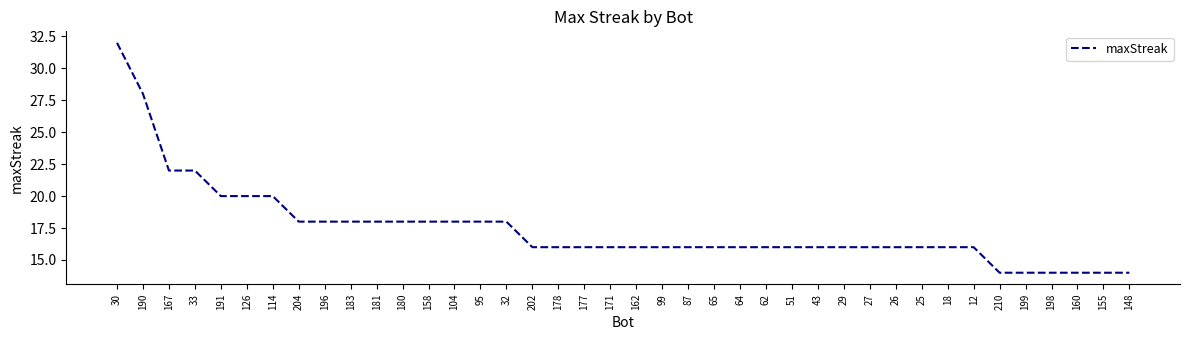

What is the approximate value at 202?

16